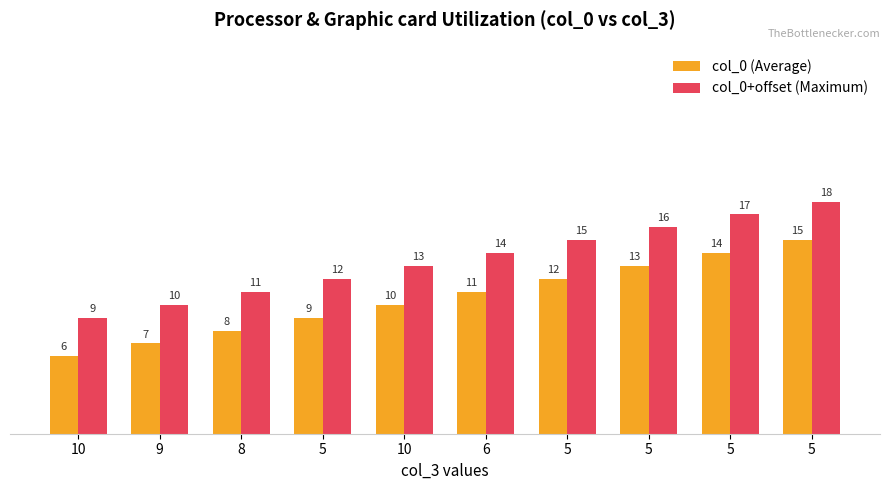

Count the number of categories in the chart.

10